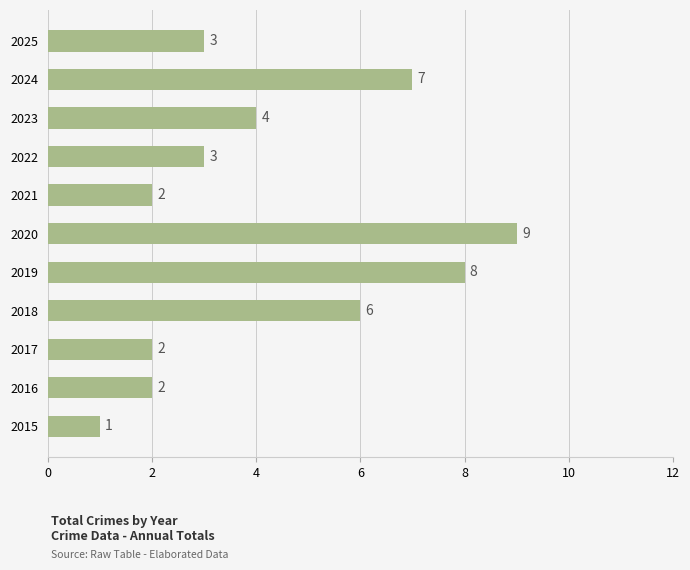

What is the minimum value shown in the chart?

1